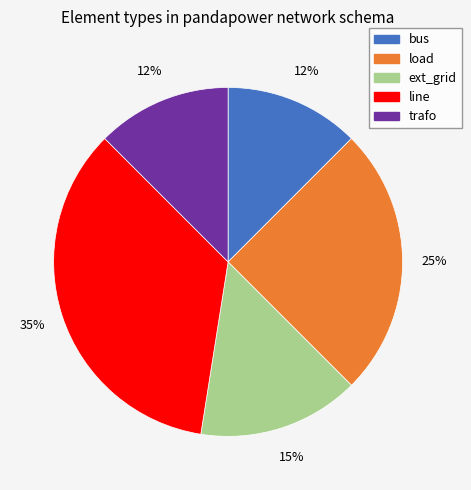

What percentage is the load slice, to the nearest percent?

25%